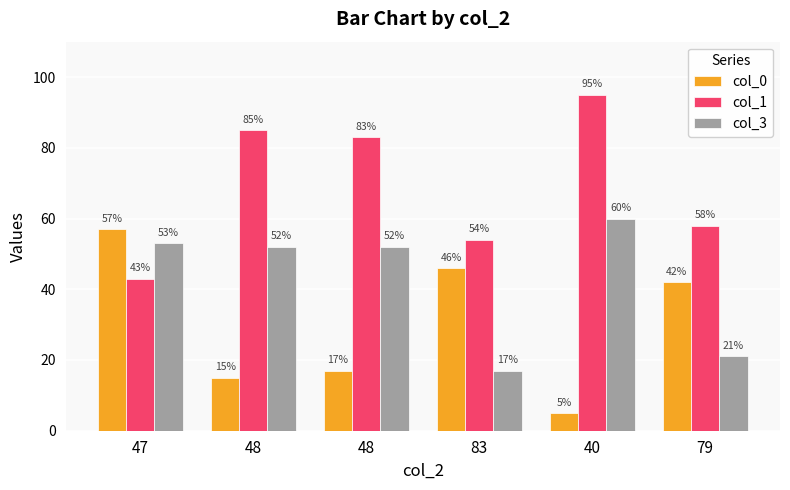

Is the value of col_1 at 47 greater than the value of col_3 at 79?

Yes